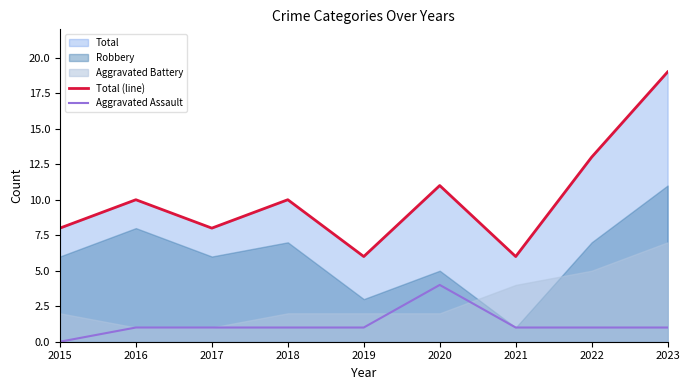

In Aggravated Assault, how many points are higher than both neighbors (excluding endpoints)?

1